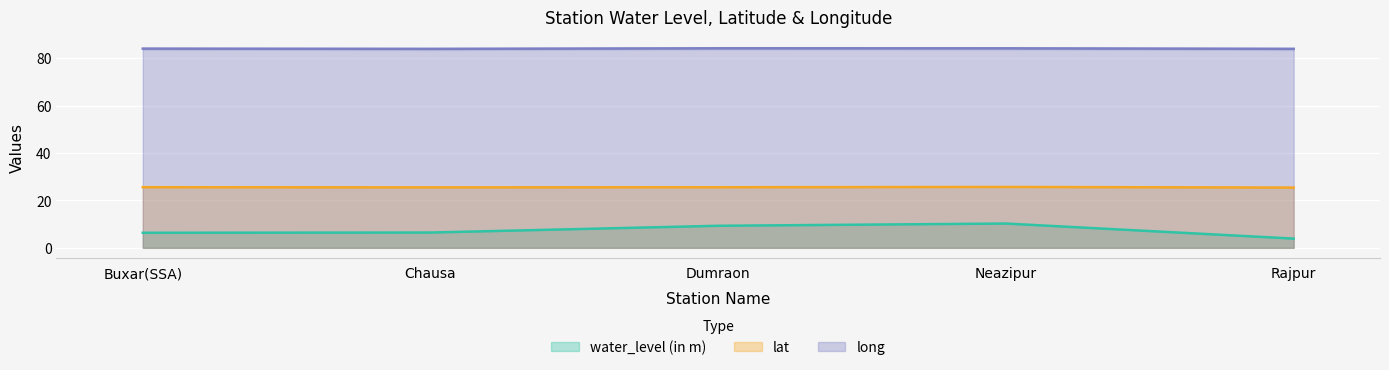

What is the difference between the maximum and second lowest values in the lat series?

0.2